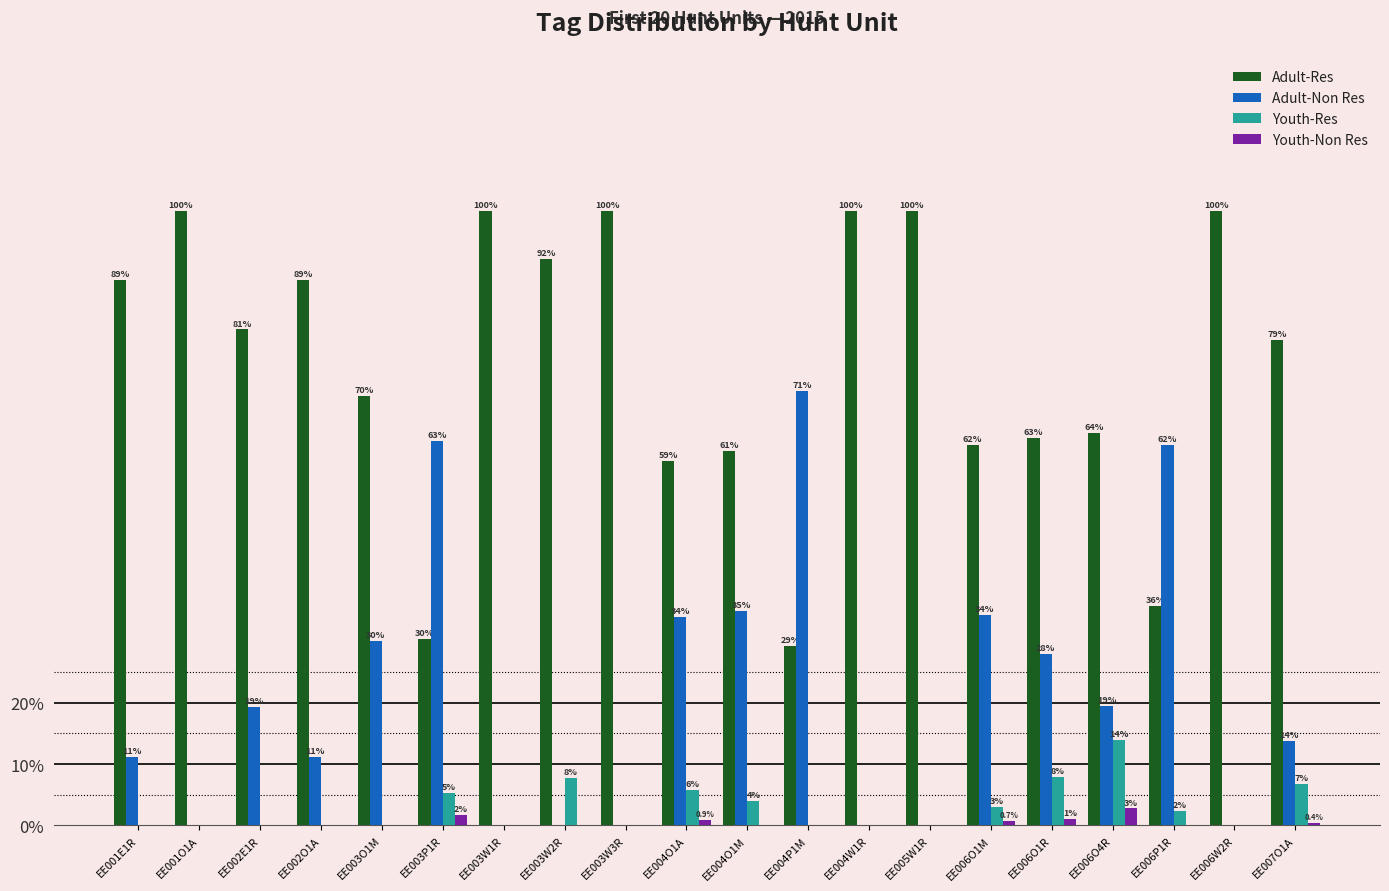

The value of Adult-Non Res at EE005W1R is 32.6. True or false?

False